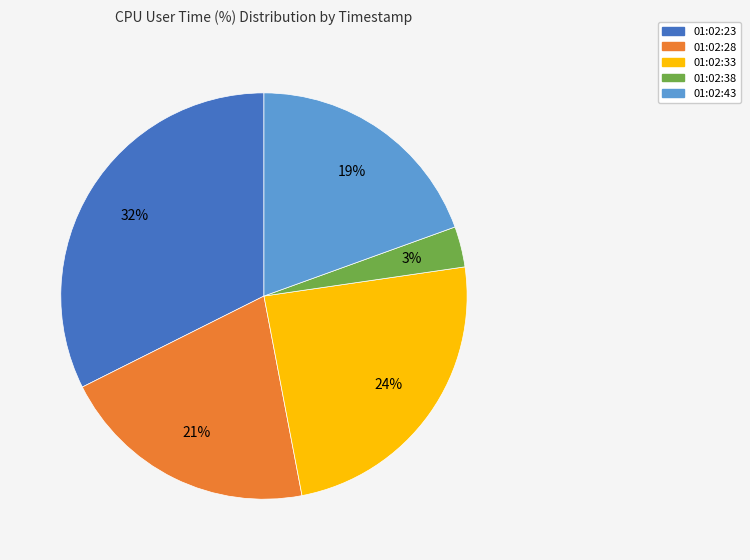

Between 01:02:43 and 01:02:38, which is larger?

01:02:43